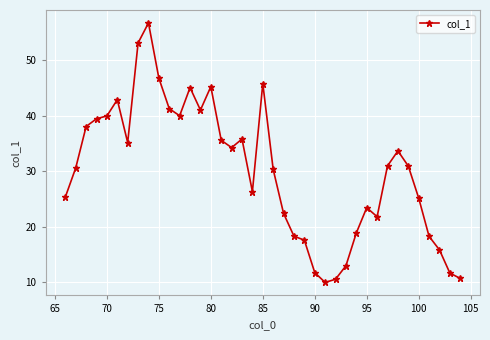

What is the minimum value shown in the chart?

10.0